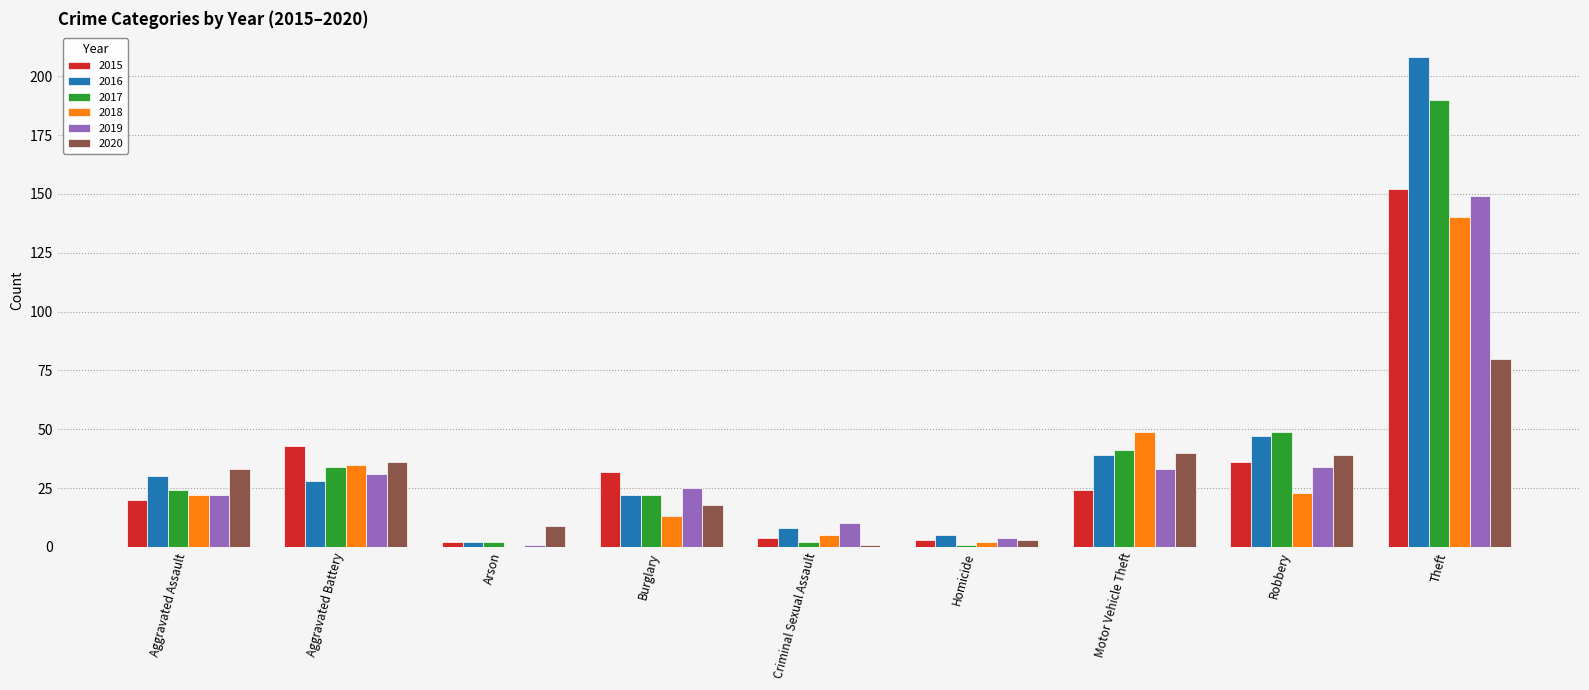

What is the average value of the 2016 series?

43